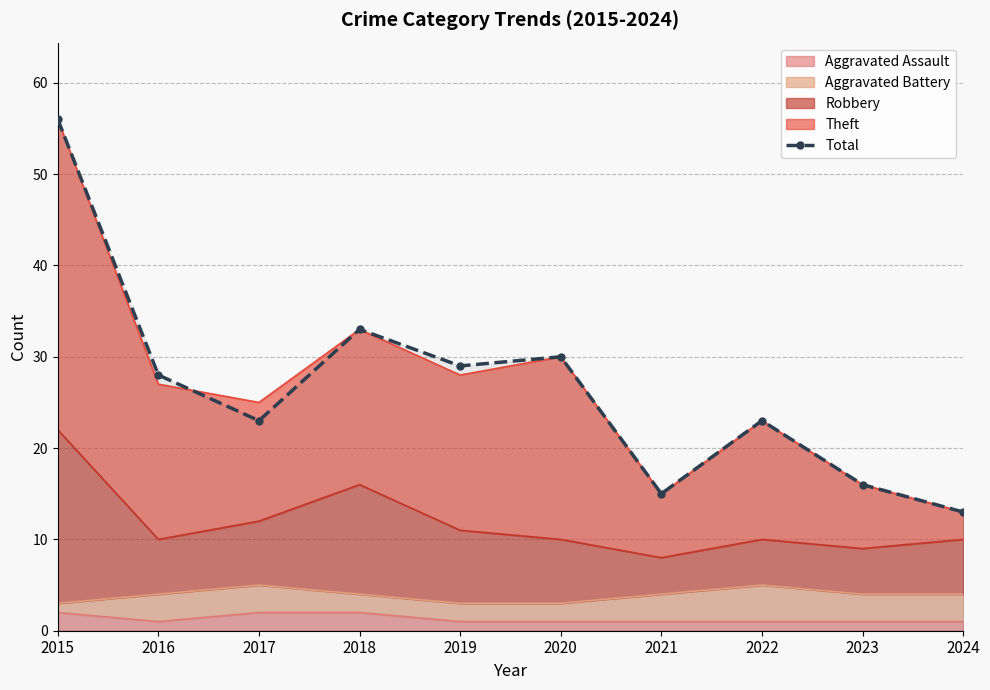

The value at 2017 is 23. True or false?

True